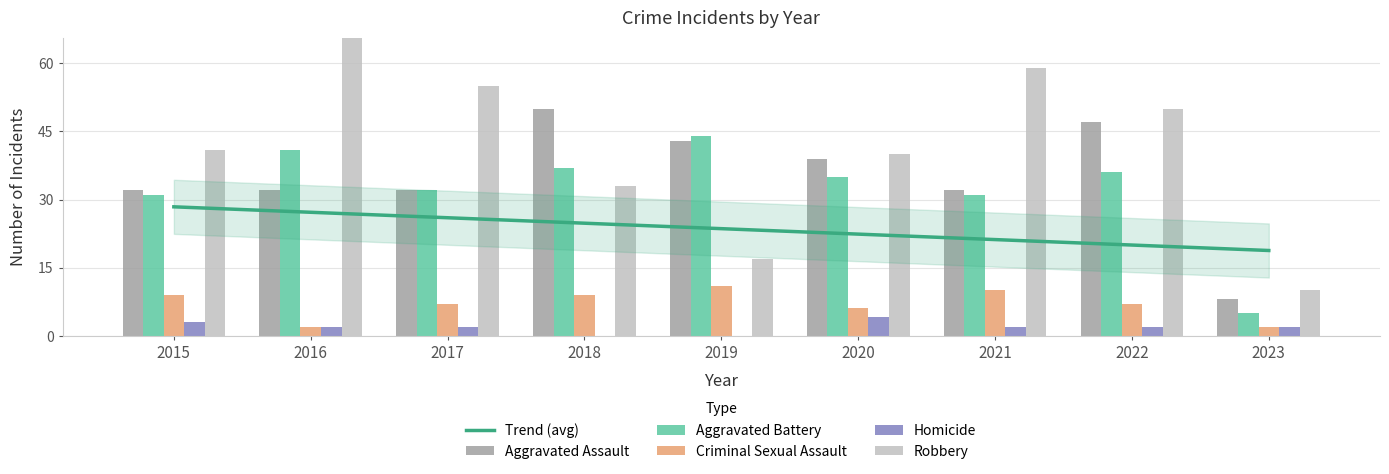

Where does the Aggravated Assault series first go above 32?

2018